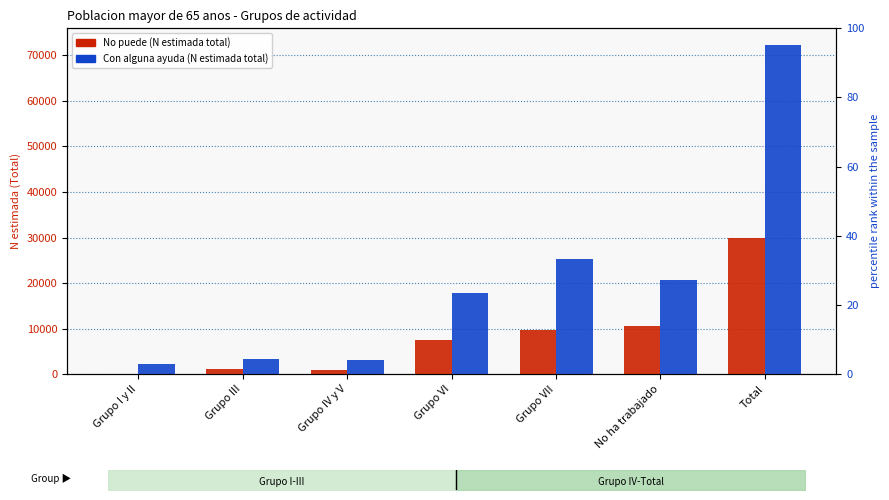

What is the lowest value of the Con alguna ayuda (Total N estimada) series?

2144